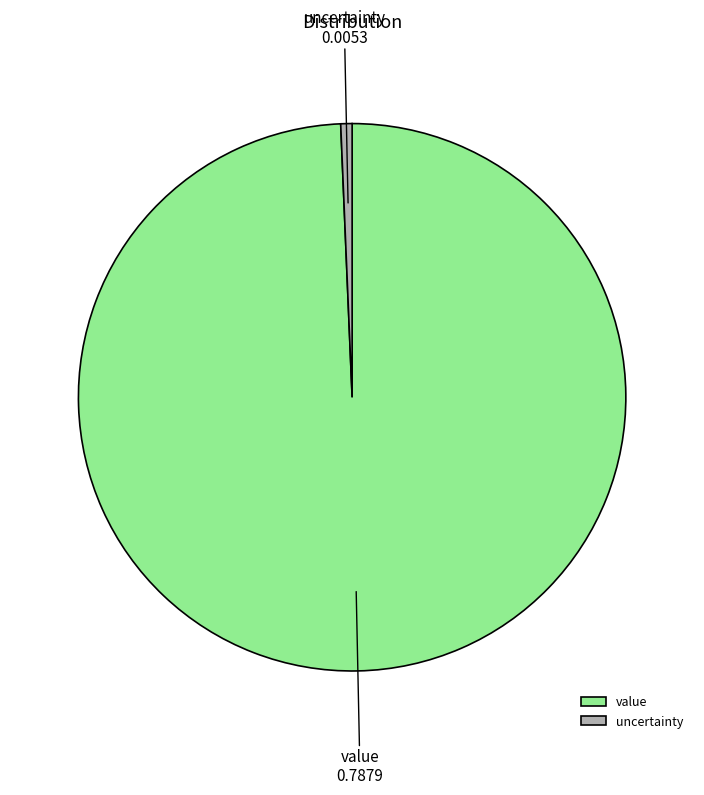

Is the sum of uncertainty and value greater than half?

Yes